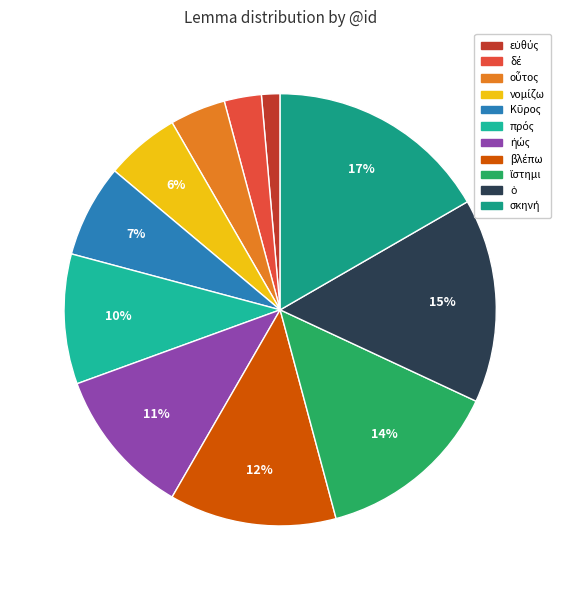

How many slices are in this pie chart?

11